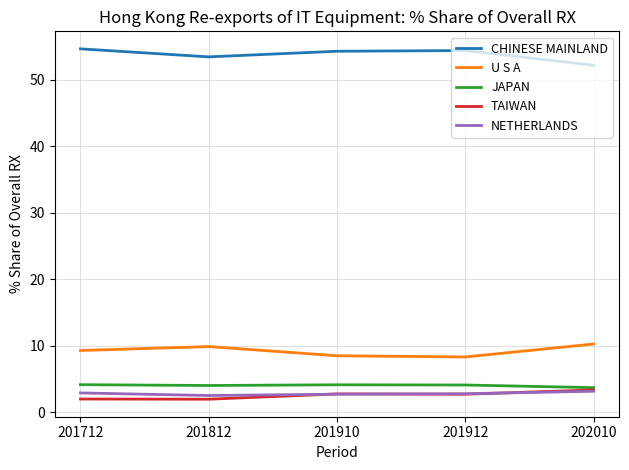

How many categories are shown in the chart?

5